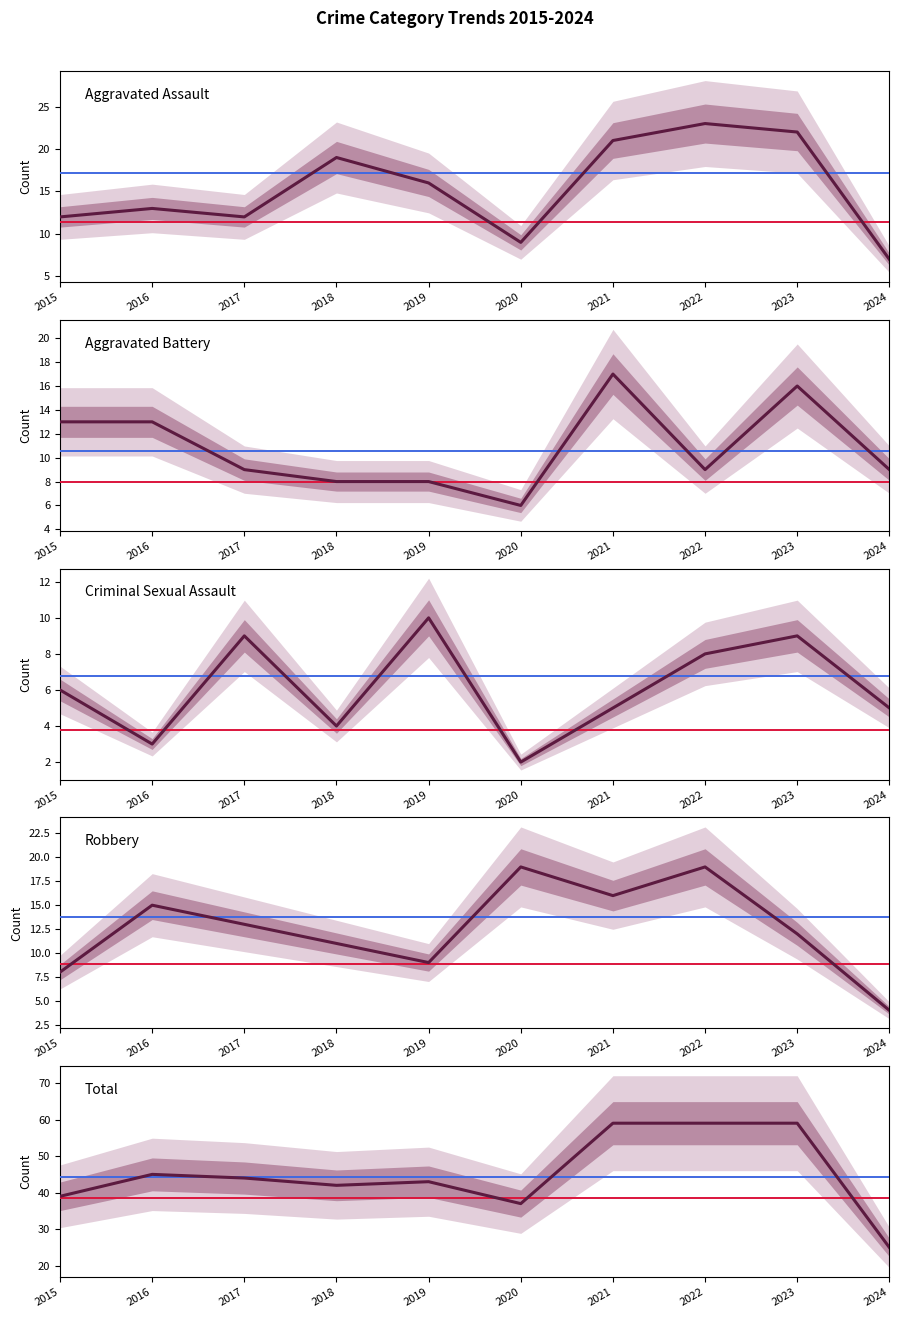

At how many categories does at least one series exceed 13?

10